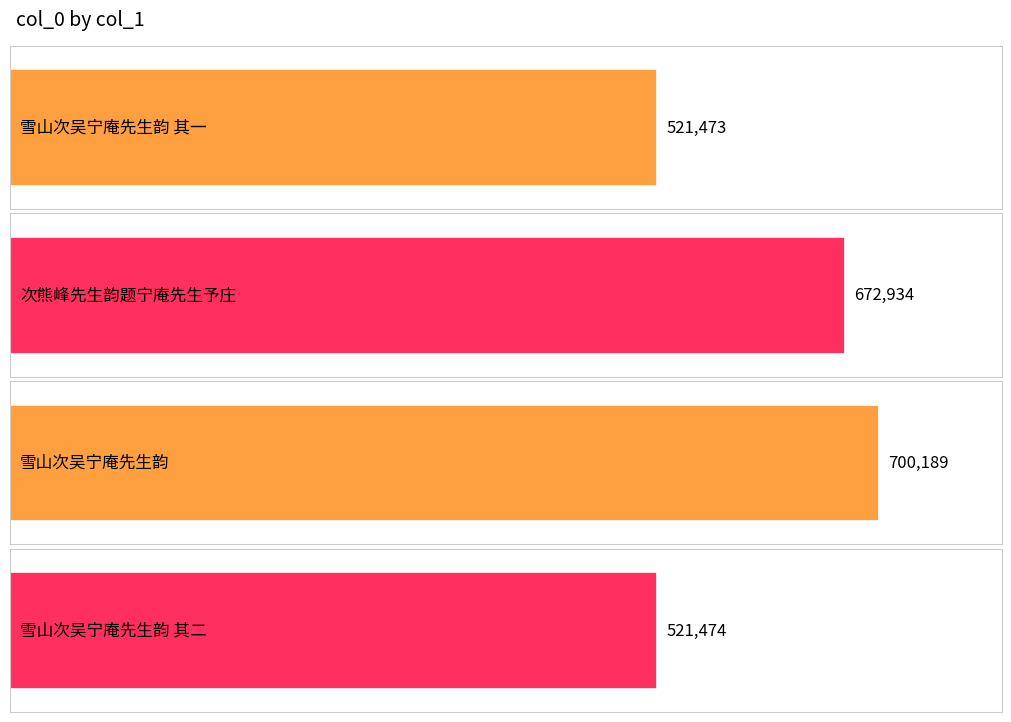

List the labels in order of value, largest first.

雪山次吴宁庵先生韵, 次熊峰先生韵题宁庵先生予庄, 雪山次吴宁庵先生韵 其二, 雪山次吴宁庵先生韵 其一